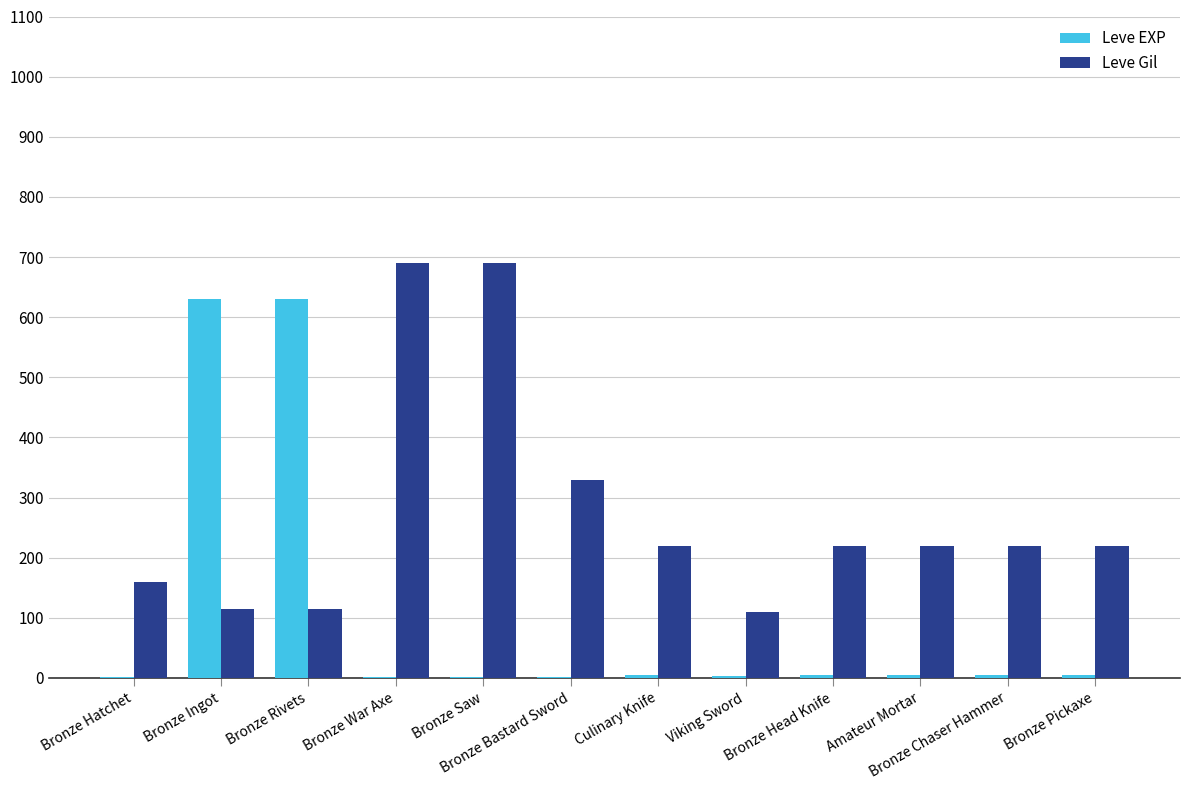

Is the value of Leve EXP at Viking Sword greater than the value of Leve Gil at Bronze War Axe?

No